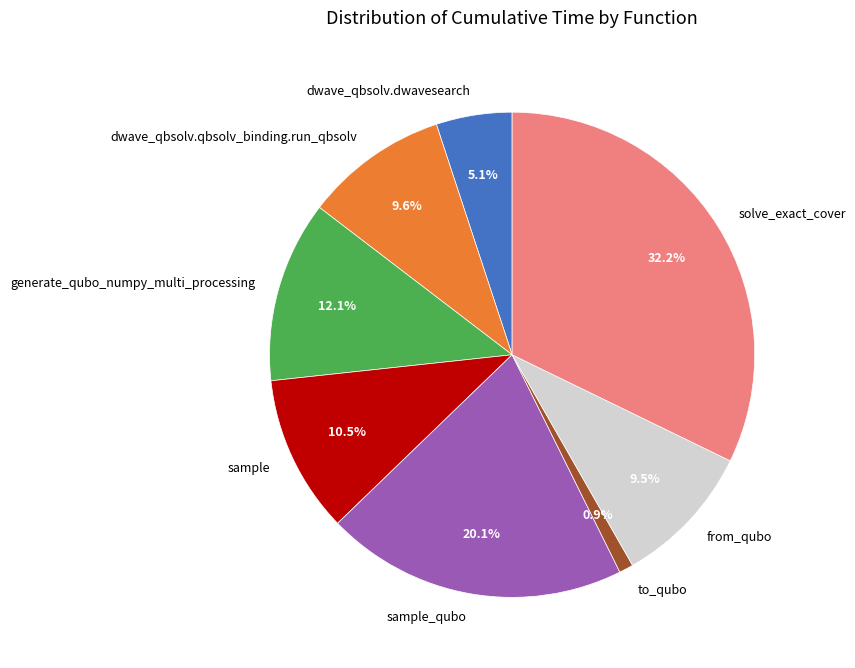

To the nearest percent, what is the difference between the largest and smallest slice percentages?

31%